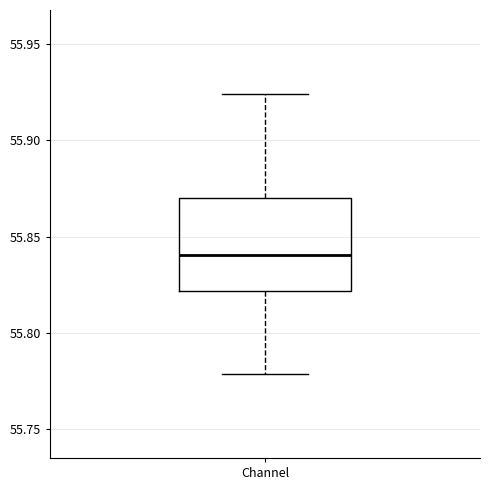

Transcribe this box plot: give where the median line is, the range the box spans, and where the two whiskers end, as read against the y-axis. The values are not printed on the chart, so give them approximately, as read against the axis.

median 55.840, box 55.820 to 55.870, whiskers 55.780 to 55.925